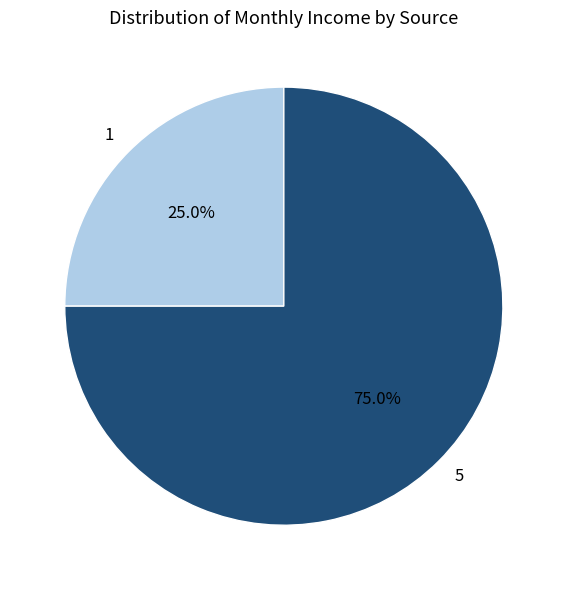

True or false: 1 accounts for 25% of the total.

True